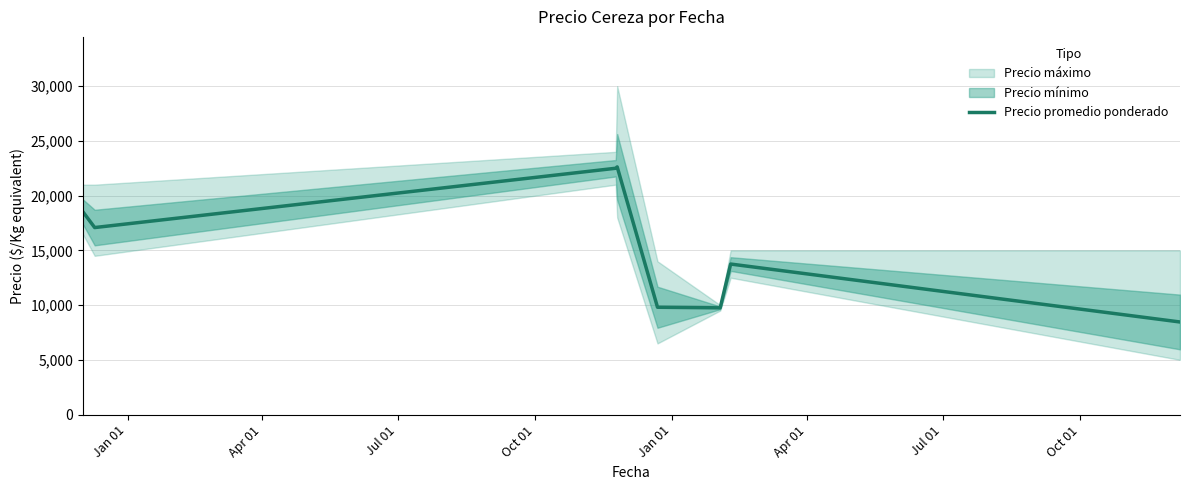

What is the highest value of the Precio promedio ponderado series?

22625